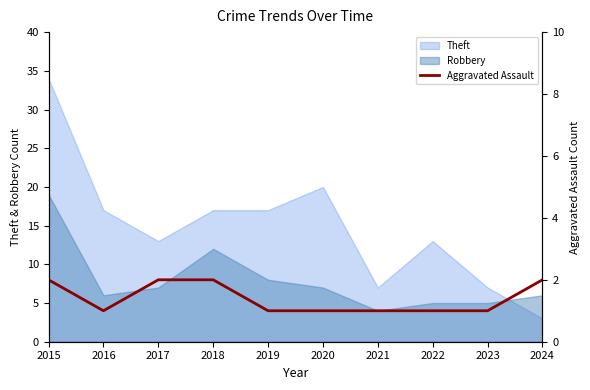

Between which two adjacent categories do Theft and Robbery first intersect?

2023 and 2024